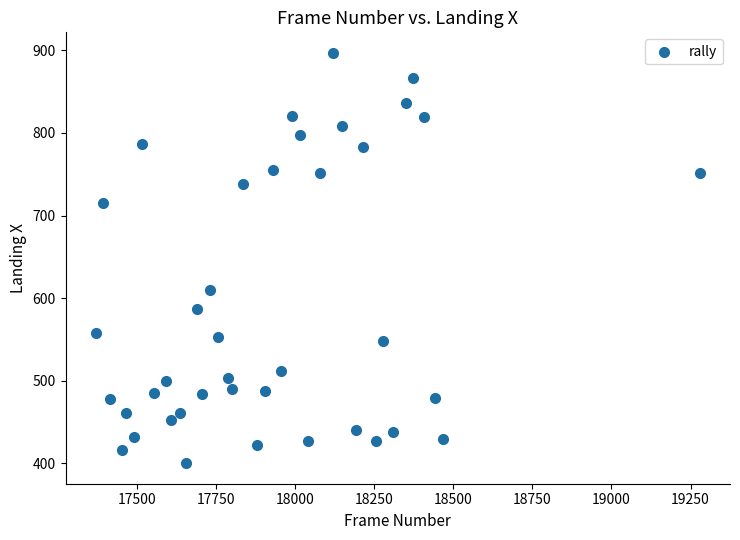

What is the range of Y values (max minus min)?

497